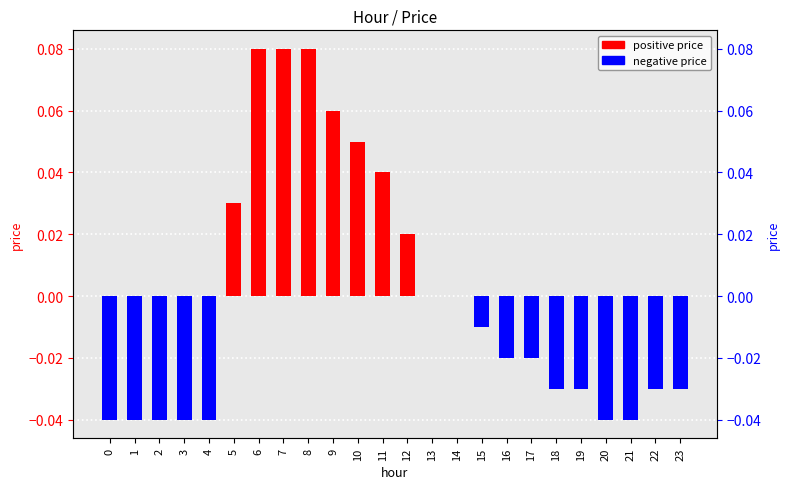

List the labels in order of value, largest first.

6, 7, 8, 9, 10, 11, 5, 12, 13, 14, 15, 16, 17, 18, 19, 22, 23, 0, 1, 2, 3, 4, 20, 21